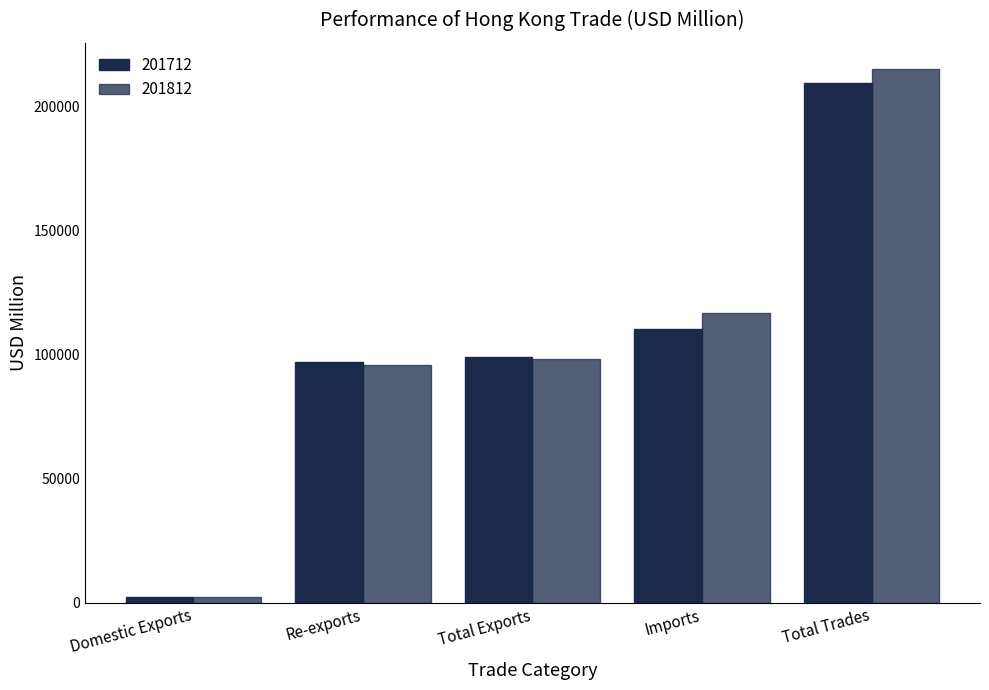

What is the label of the 5th bar from the right?

Domestic Exports